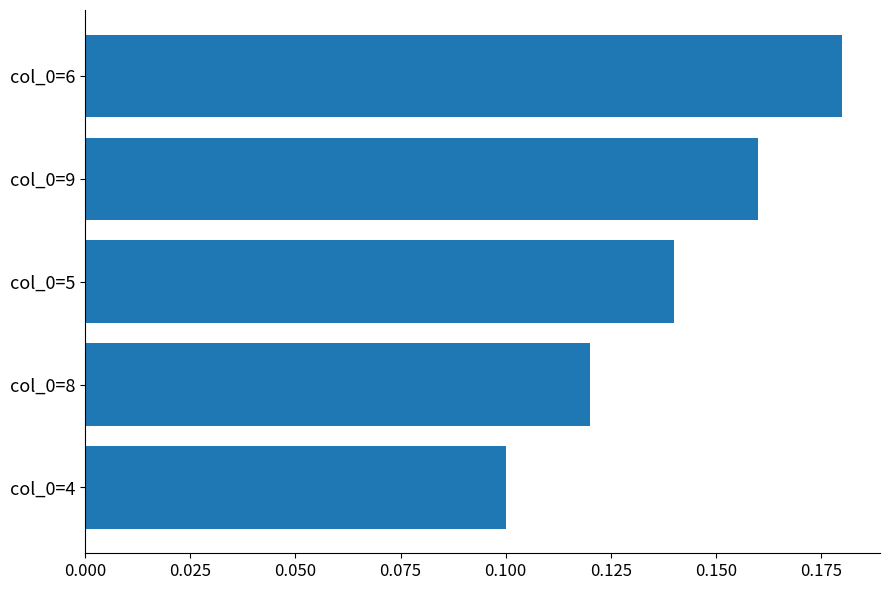

At which category does the chart reach its minimum across all series?

col_0=4